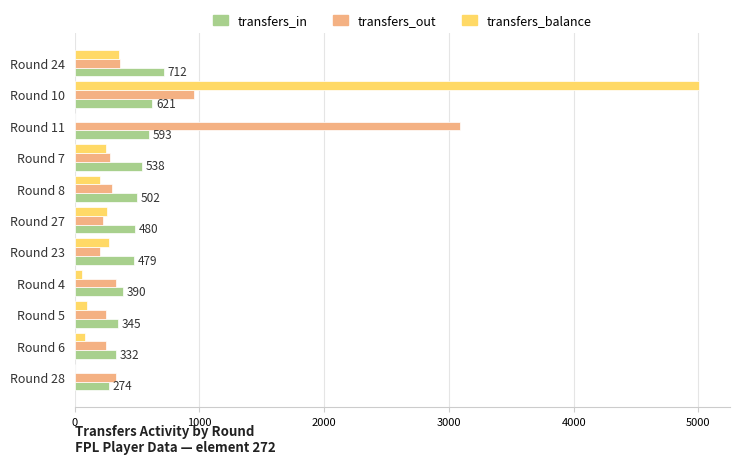

Where is transfers_out nearest to the value 1646?

Round 10